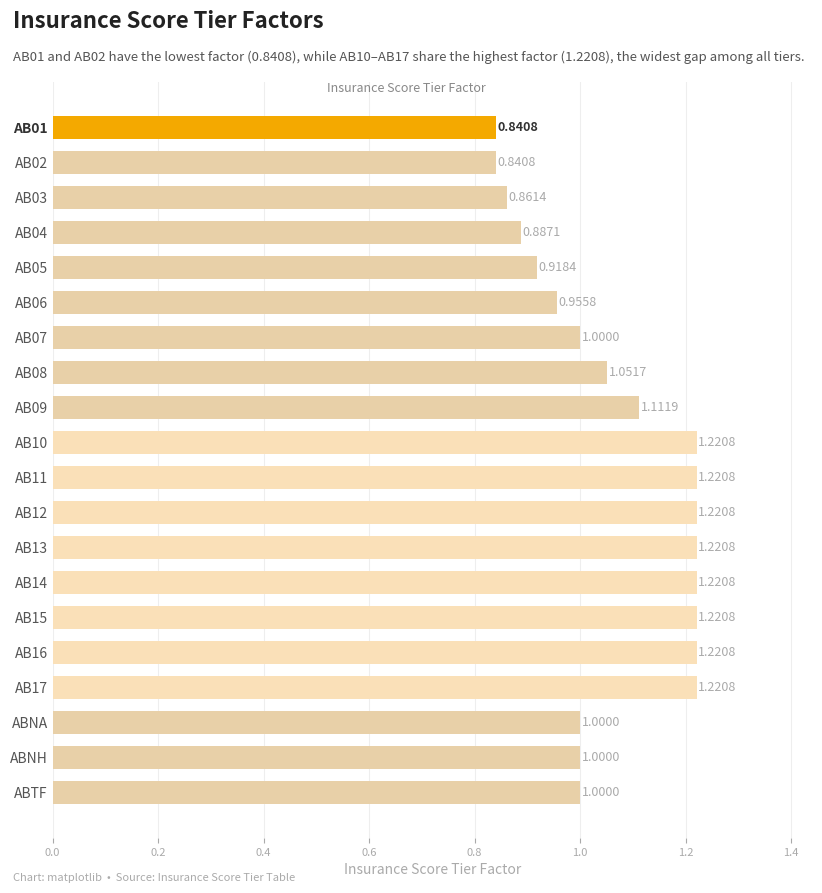

Does the chart contain any negative values?

No